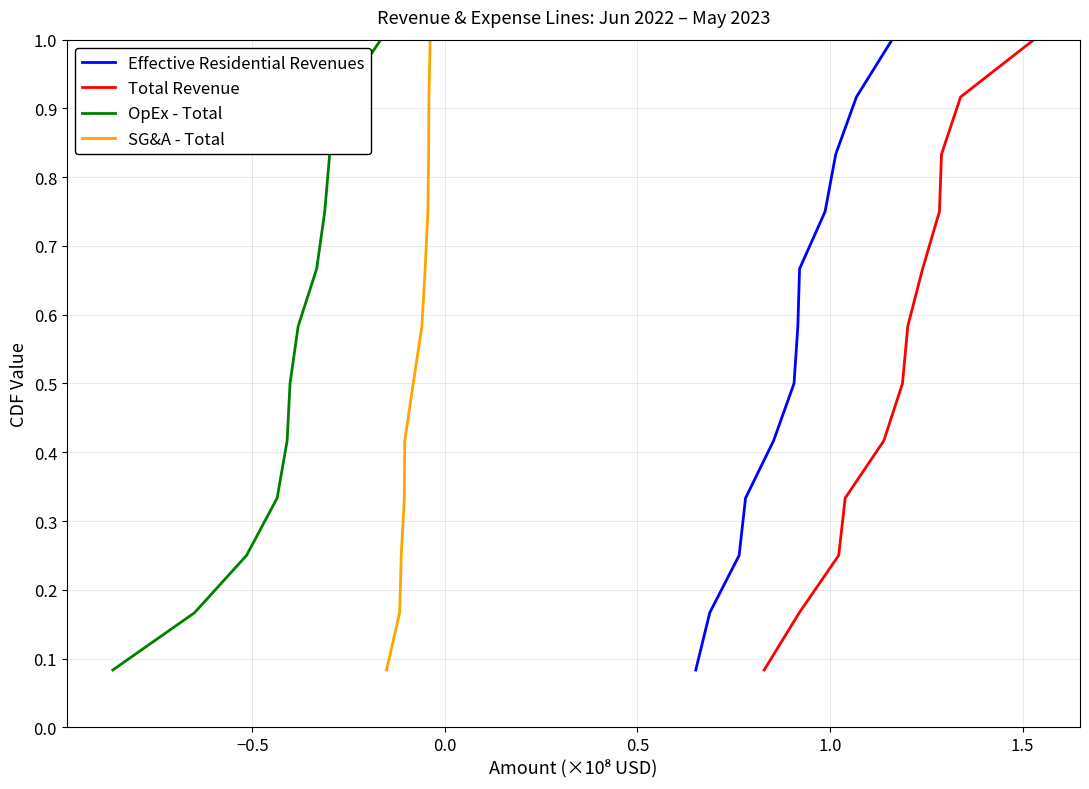

True or false: SG&A - Total has more than 0 points higher than both neighbors.

False